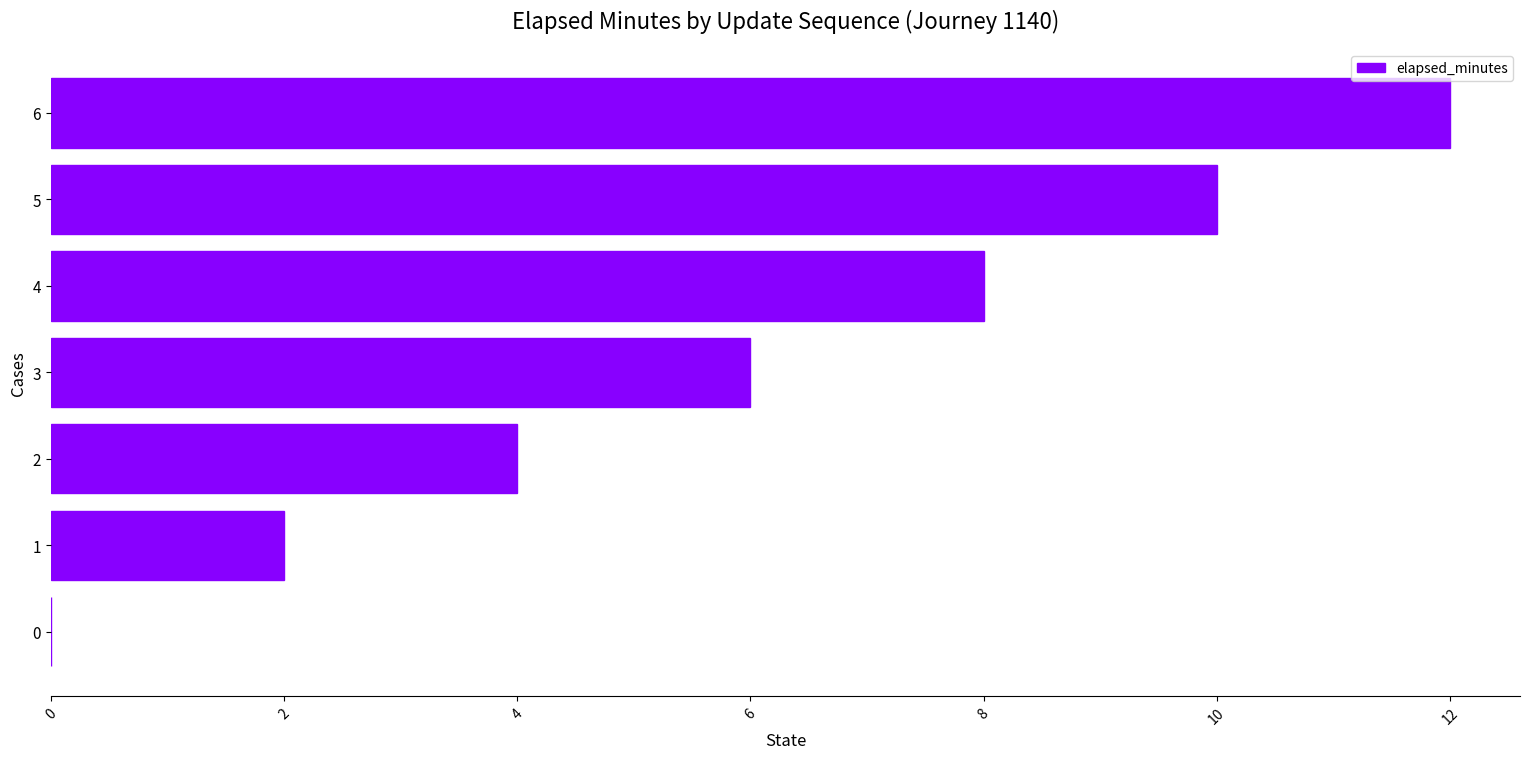

Approximately how many times larger is the value at 2 compared to 5?

0.4